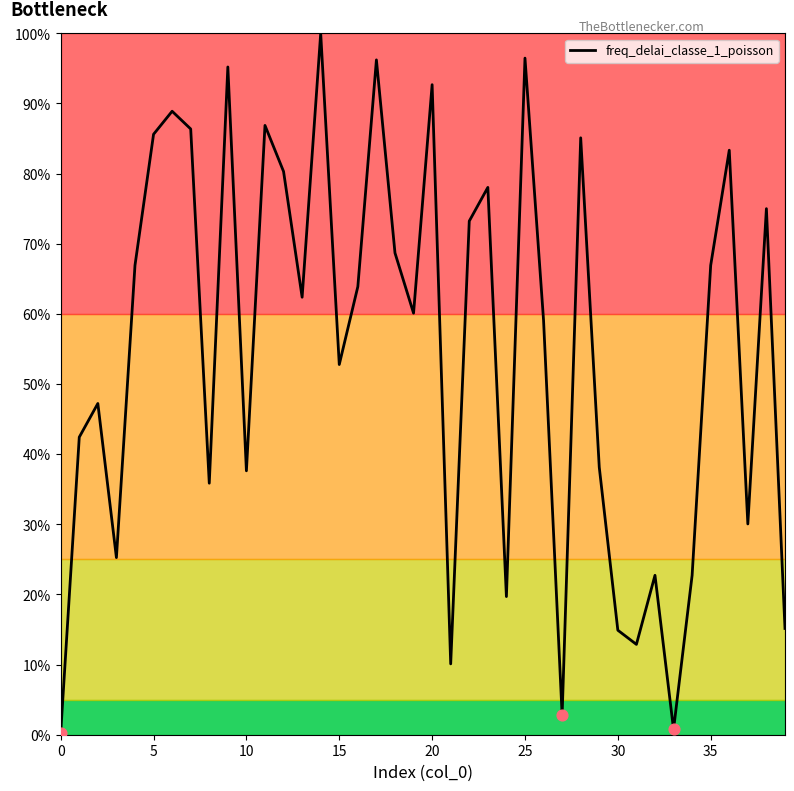

What is the maximum value shown in the chart?

100.0